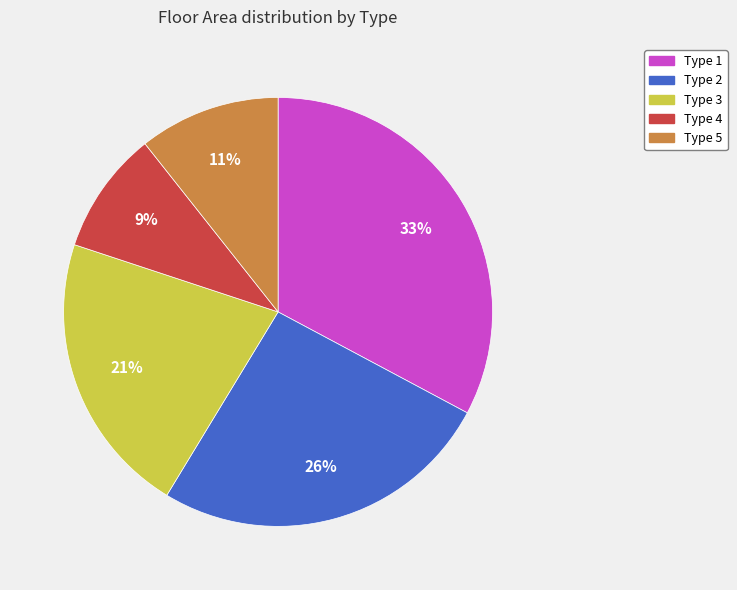

To the nearest percent, what is the average slice percentage?

20%